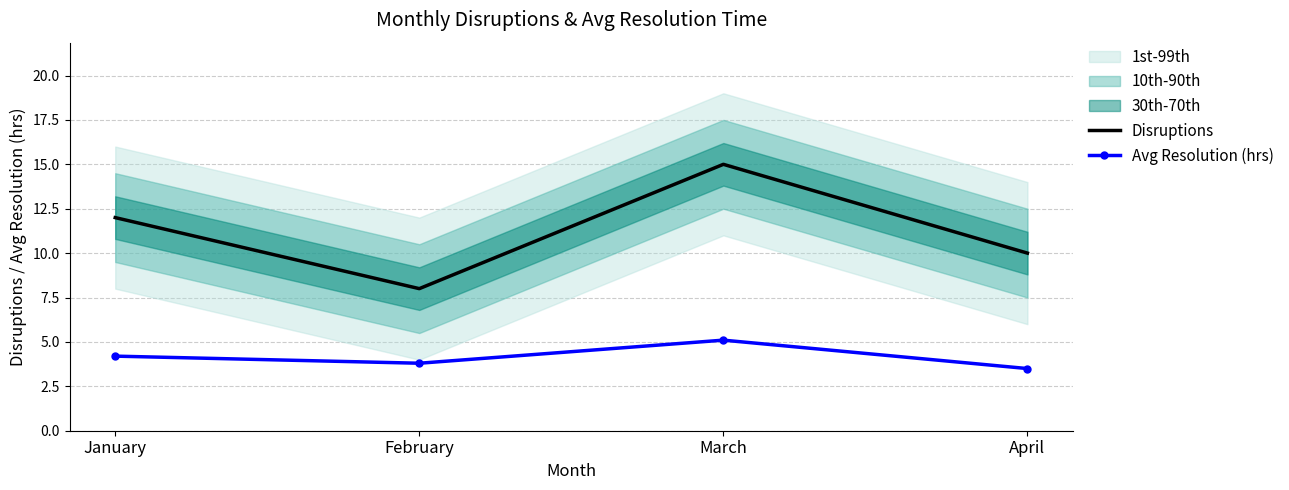

Rank the categories by Disruptions value from lowest to highest.

February, April, January, March